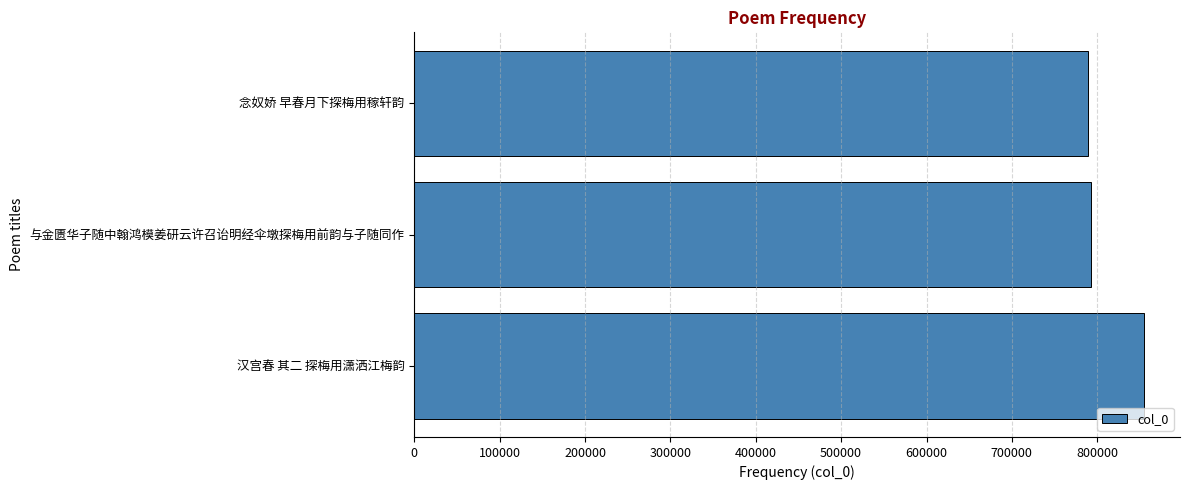

What is the sum of the values at 与金匮华子随中翰鸿模姜研云许召诒明经伞墩探梅用前韵与子随同作 and 念奴娇 早春月下探梅用稼轩韵?

1582155